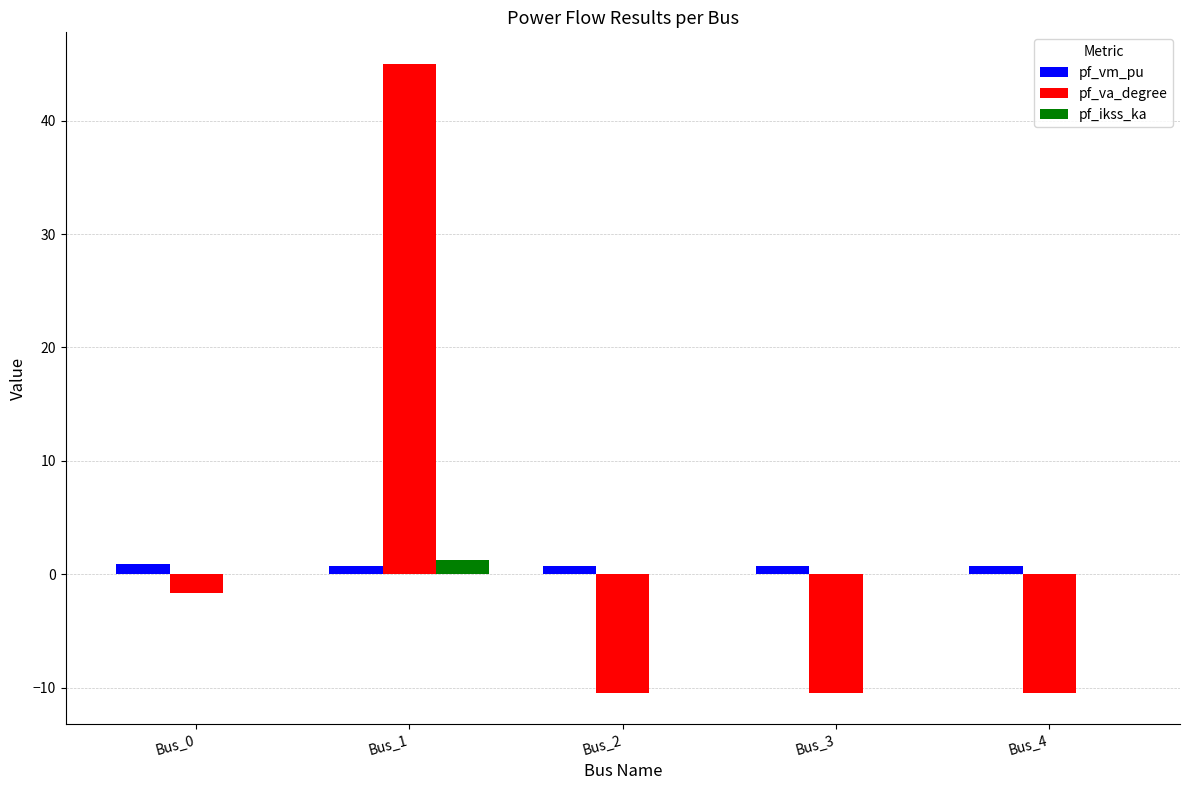

Are the bars grouped side by side (vs. stacked)?

Yes